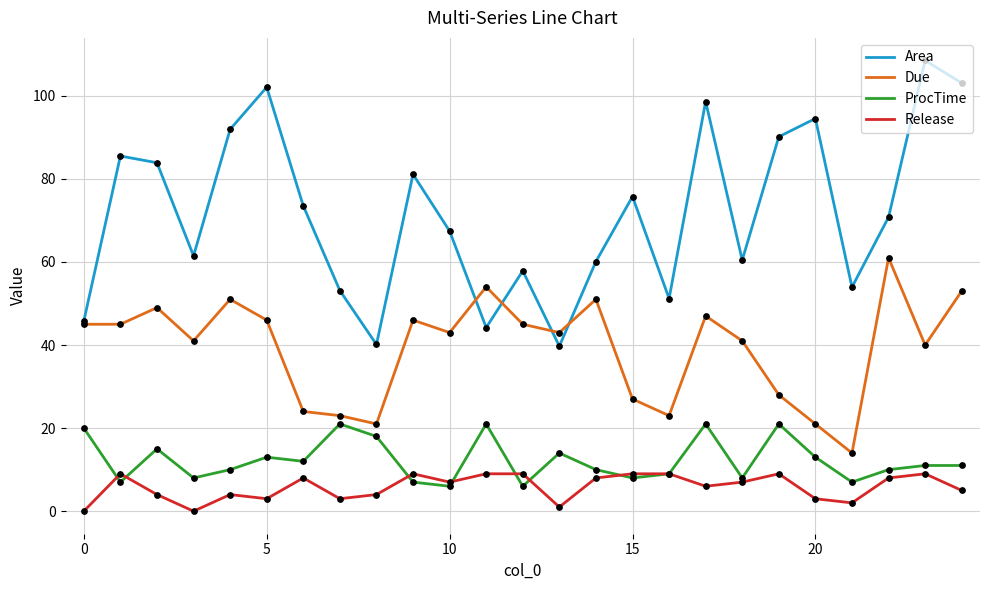

Which series has the largest range (max minus min)?

Area